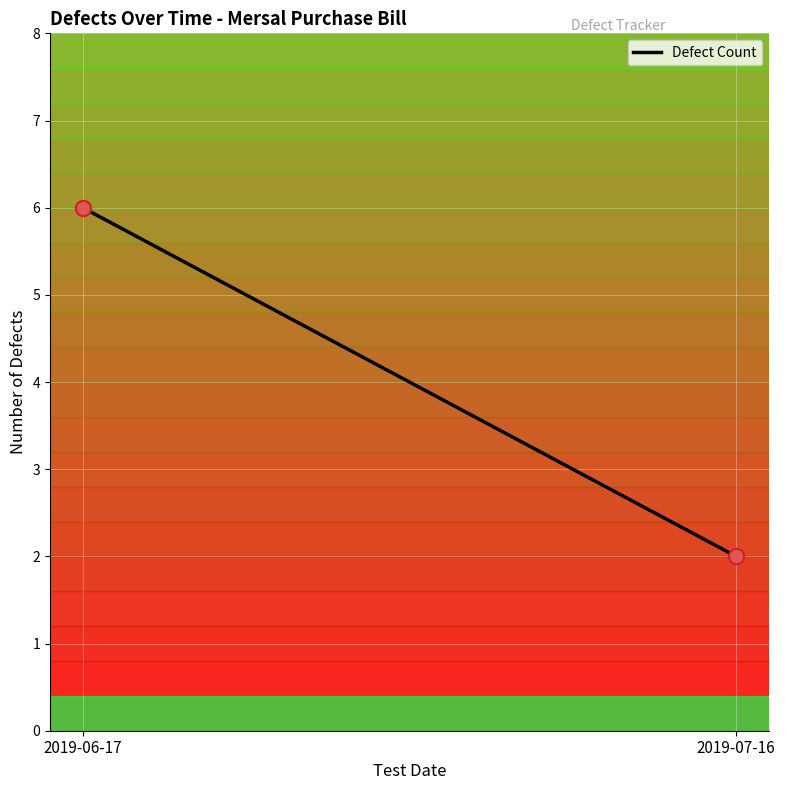

What is the average Y value?

4